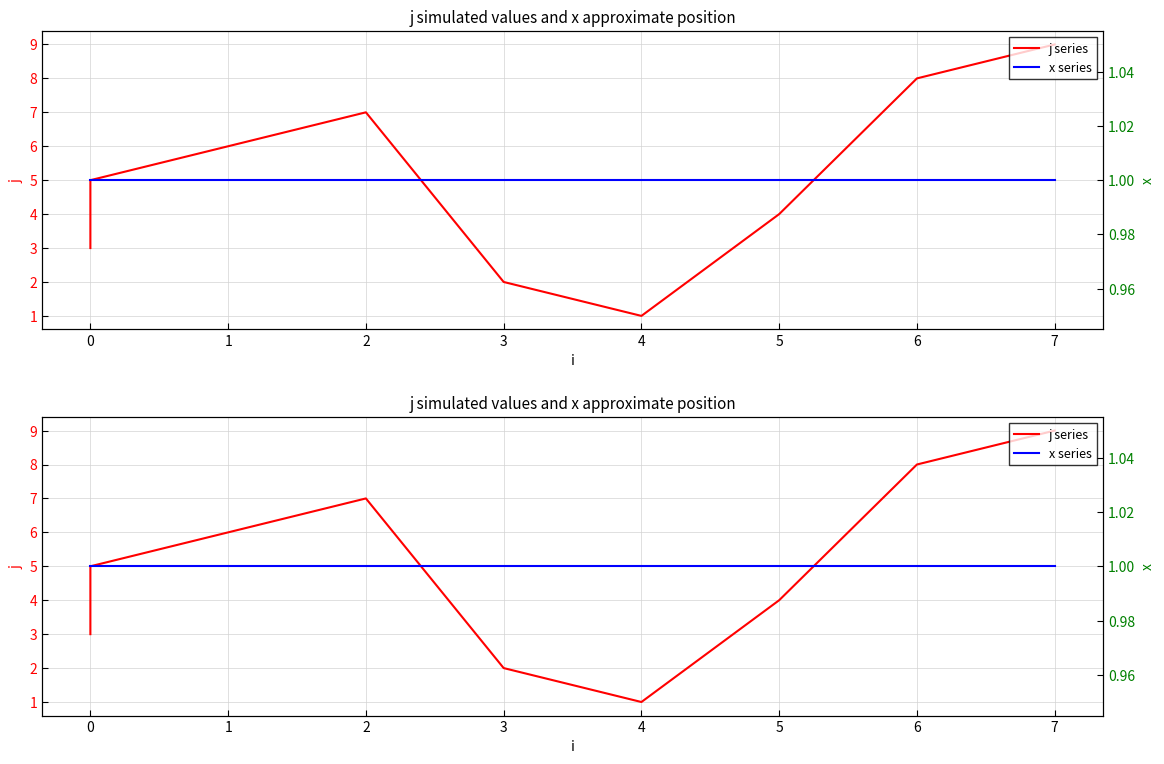

At how many categories does at least one series exceed 1?

8